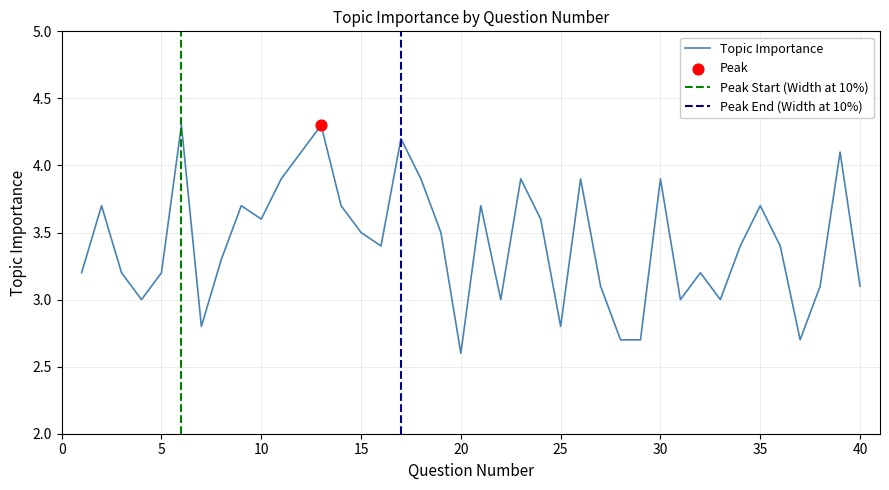

Which has a higher value, 23 or 37?

23